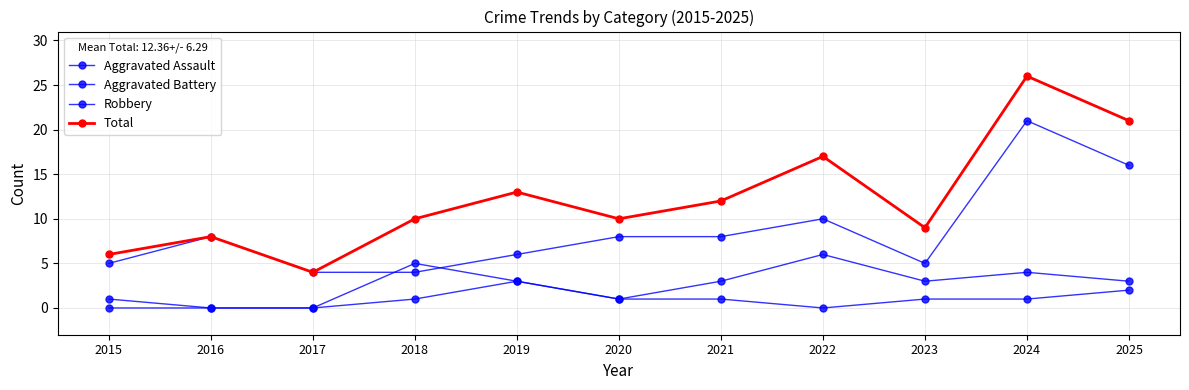

How many data points does each series have?

11